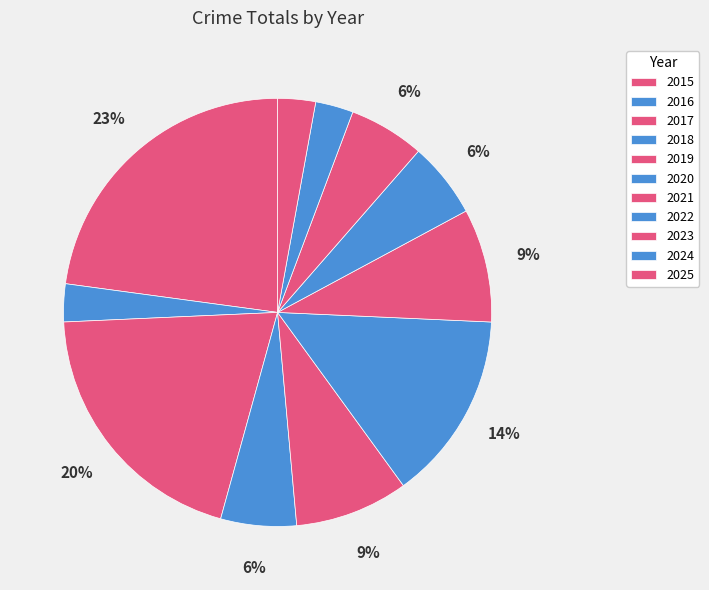

To the nearest percent, what is the average slice percentage?

9%